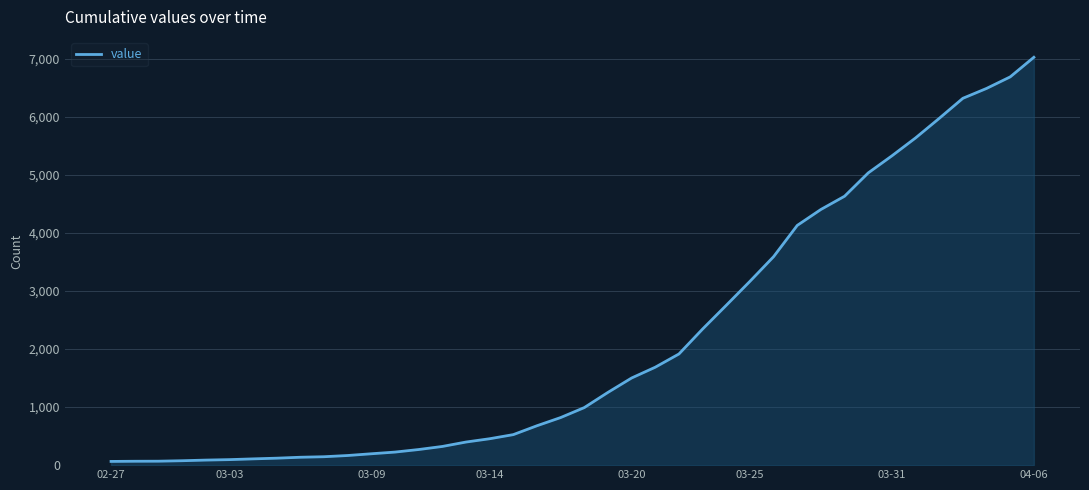

How many series are shown in this chart?

1